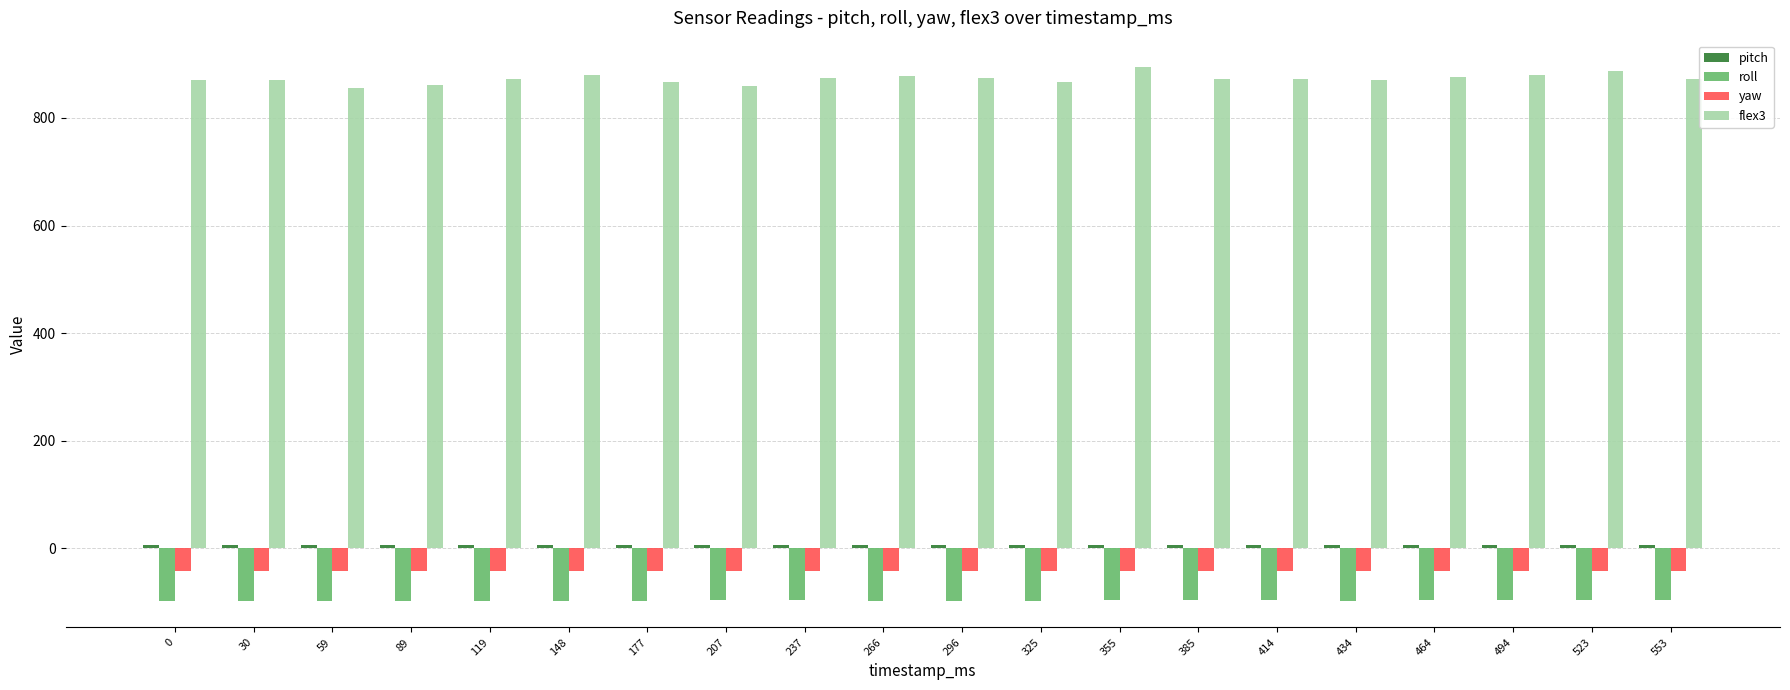

How many groups of bars are there?

20